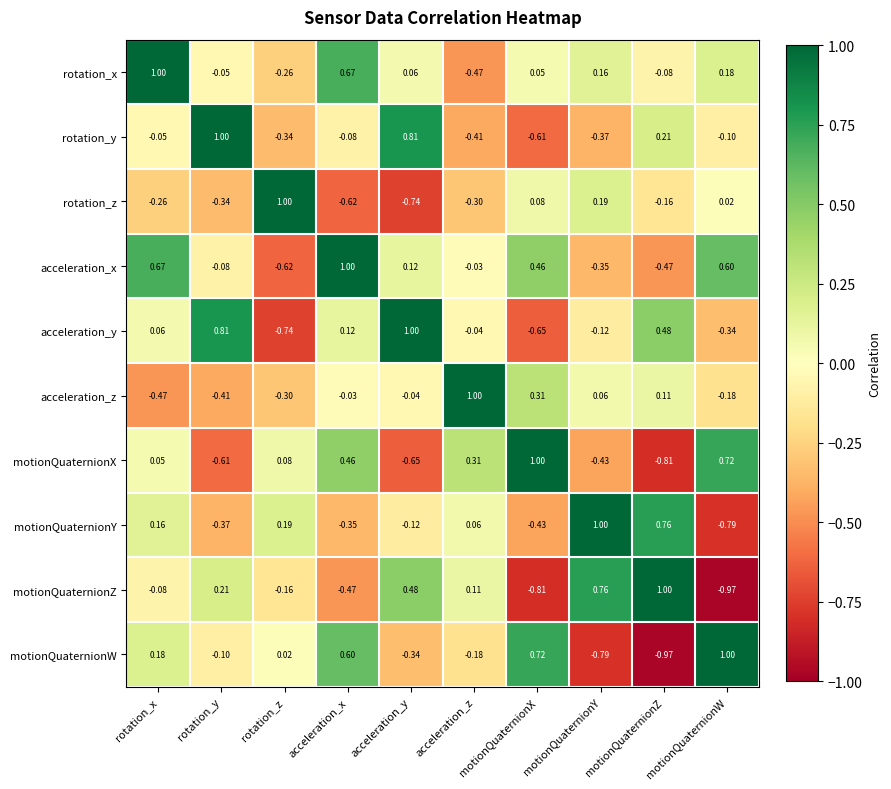

List the labels in order of rotation_y value, largest first.

rotation_y, acceleration_y, motionQuaternionZ, rotation_x, acceleration_x, motionQuaternionW, rotation_z, motionQuaternionY, acceleration_z, motionQuaternionX